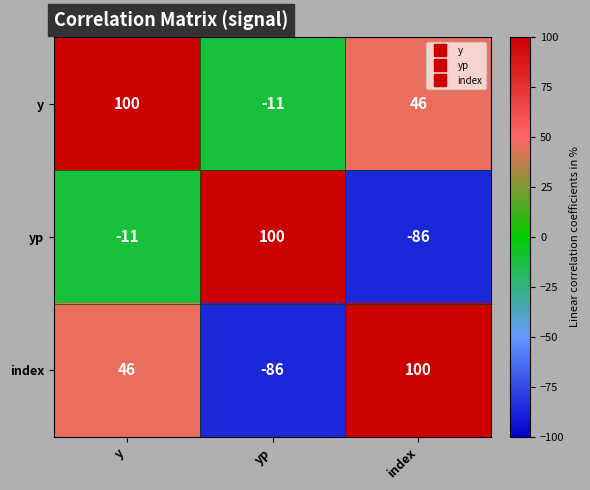

What is the difference between the highest and lowest values at yp?

186